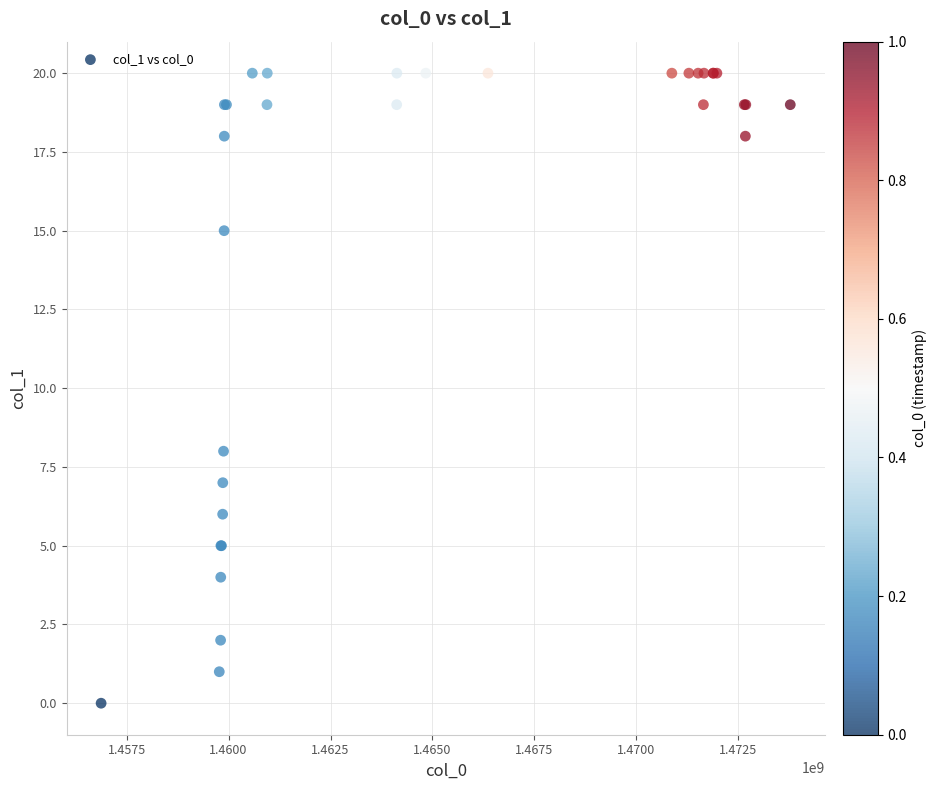

What Y value in the scatter plot is closest to 10?

8